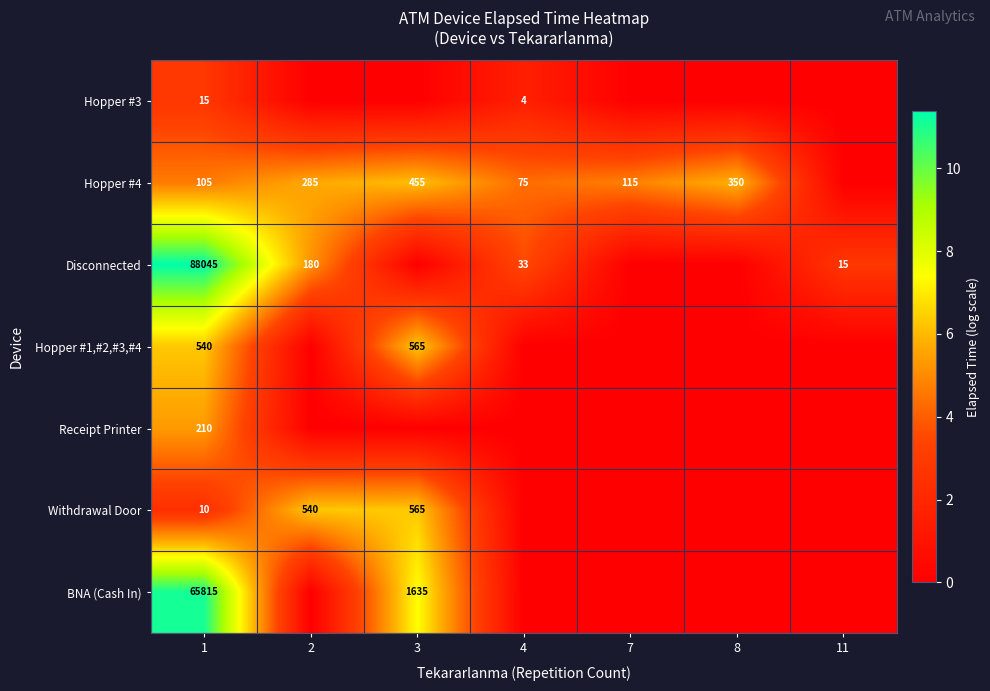

What is the sum of the Disconnected values at 4 and 11?

48